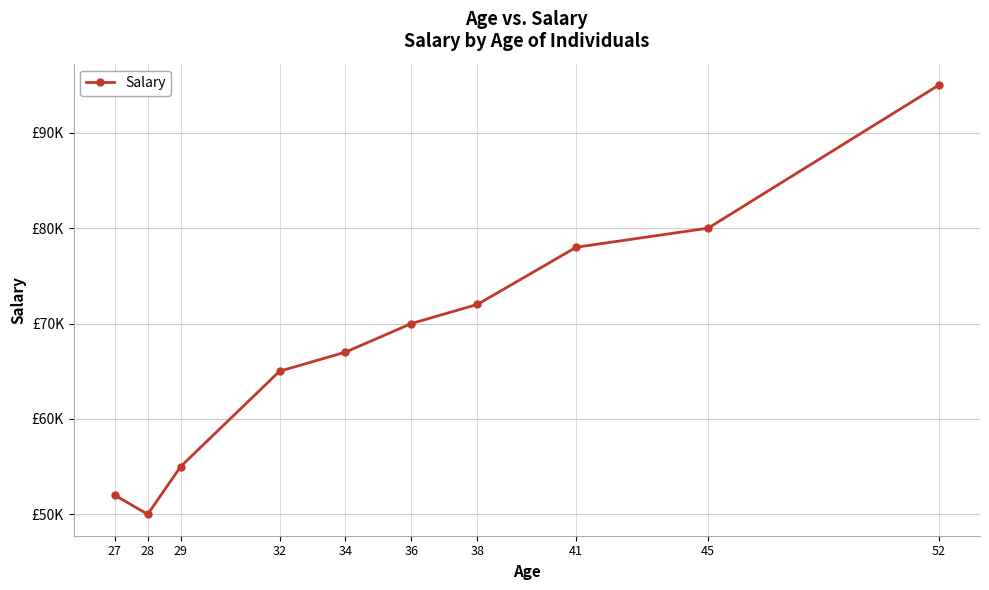

The chart shows a value of 53144 at 52. True or false?

False